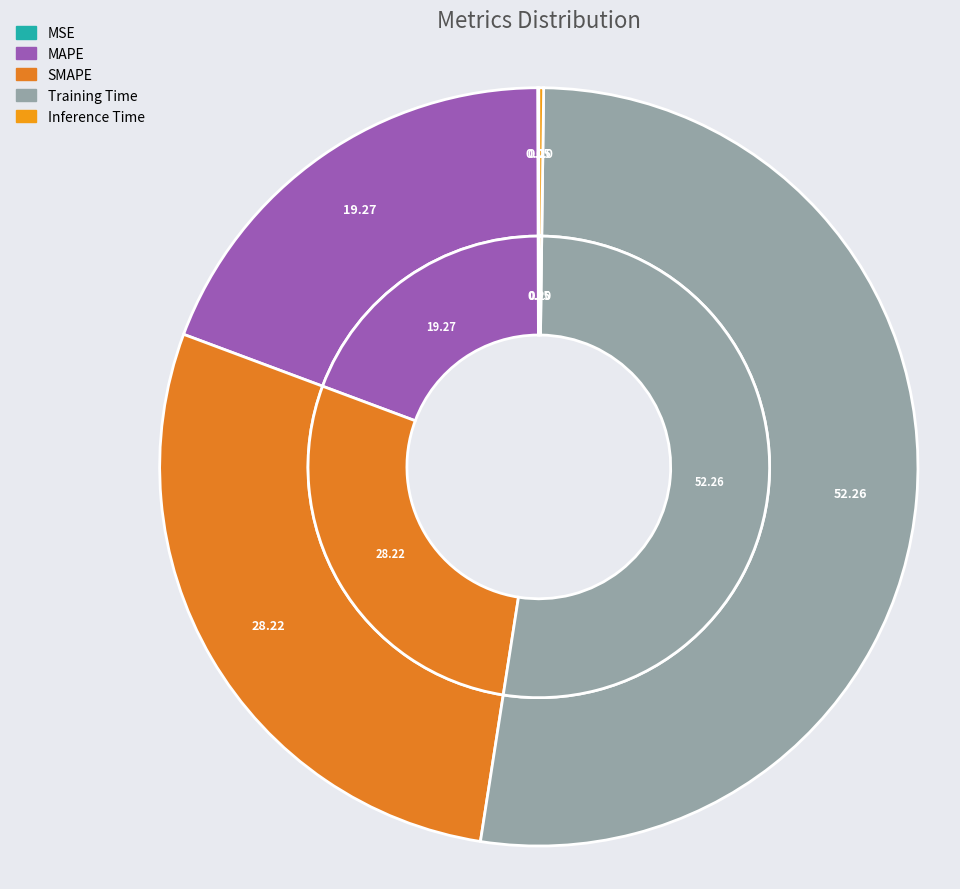

Count the number of slices in the pie.

5